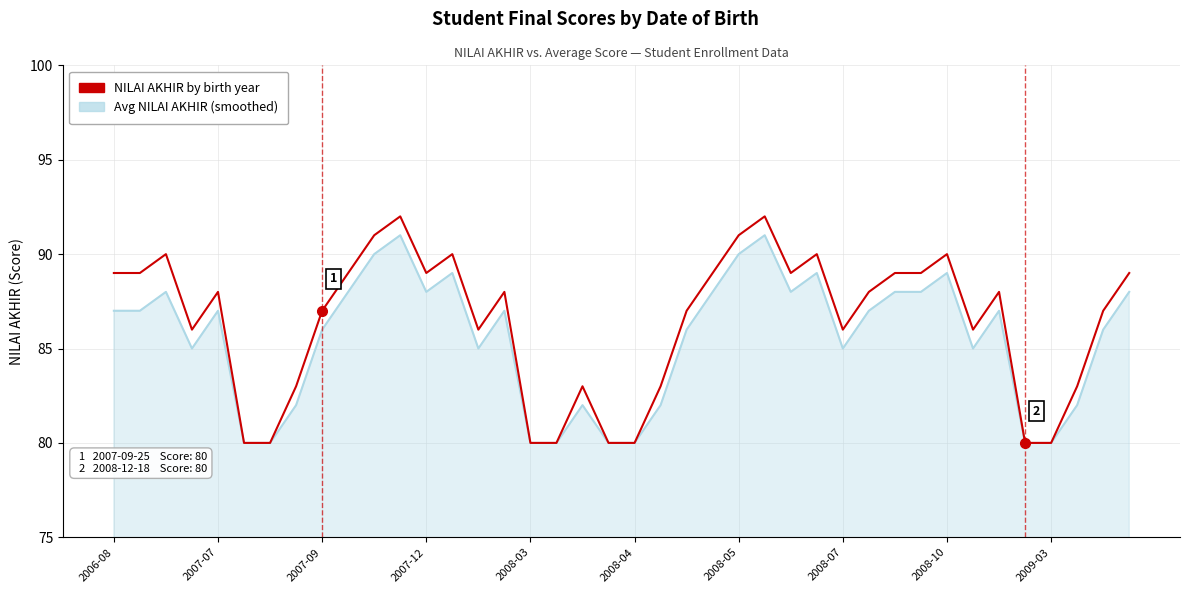

What is the maximum value for NILAI AKHIR by birth year?

92